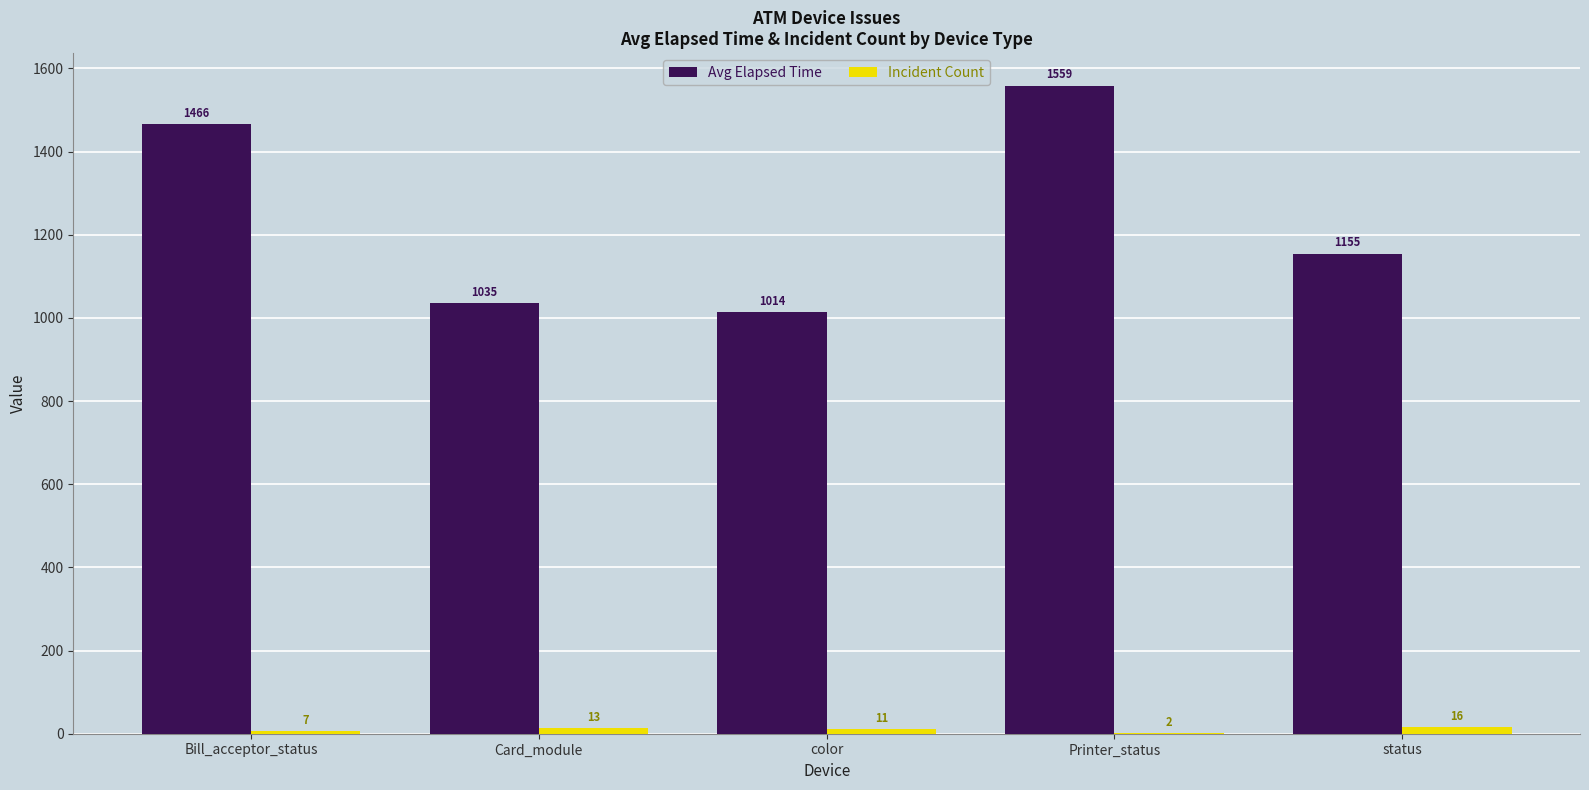

The Avg Elapsed Time series shows 245 at color. True or false?

False